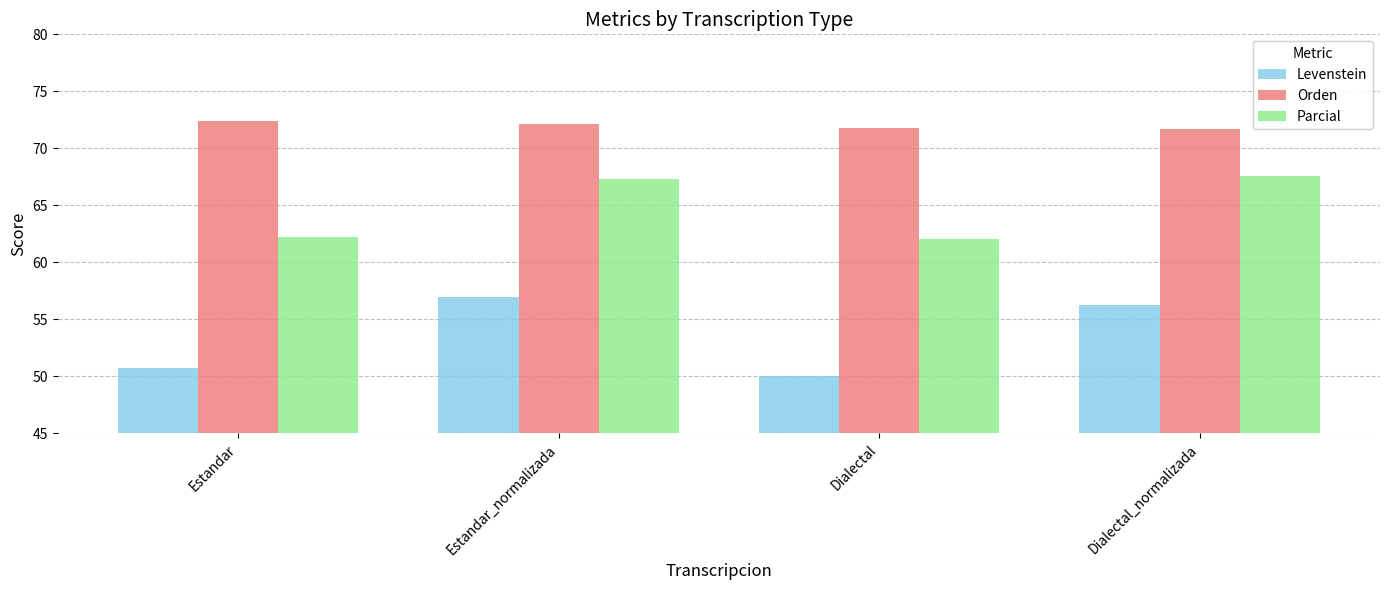

True or false: Parcial has a value of 62.2 at Estandar.

True